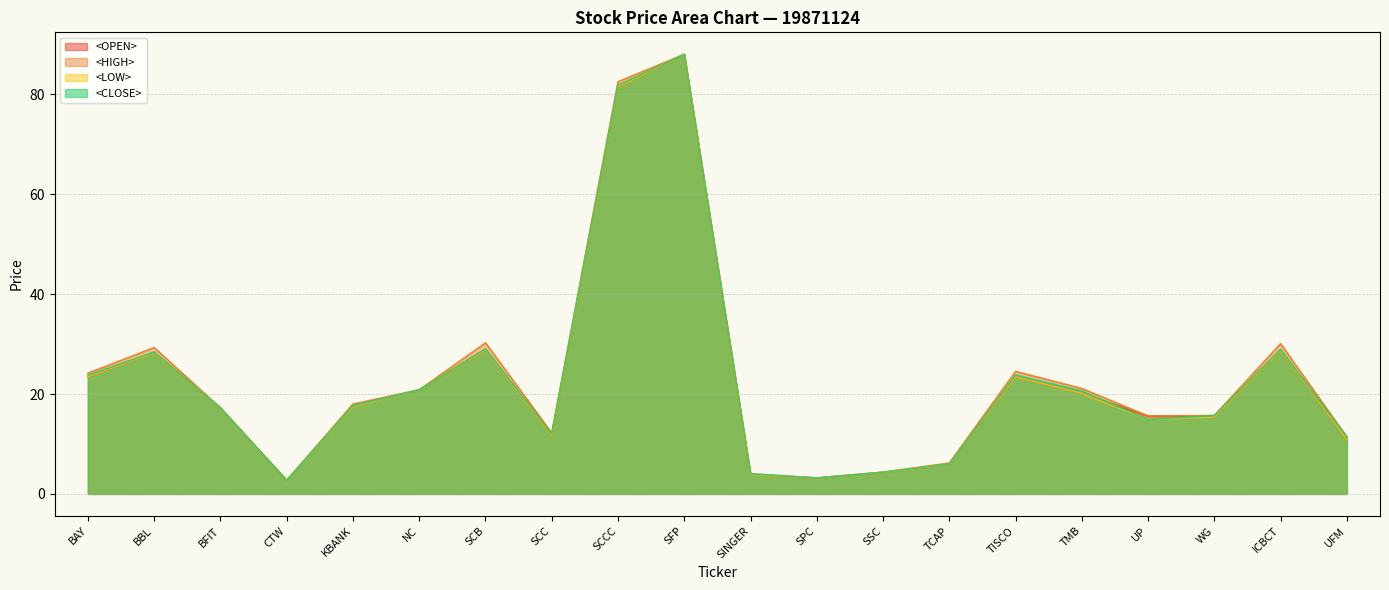

What is the label of the 18th point from the right?

BFIT